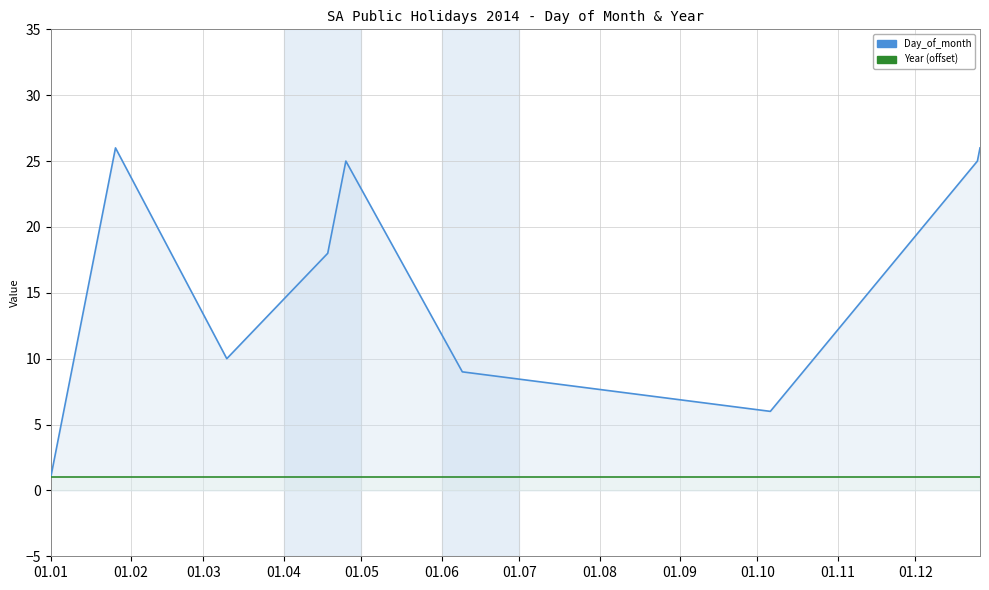

Is the value of Year (offset) at 01.01 greater than the value of Day_of_month at 01.04?

No